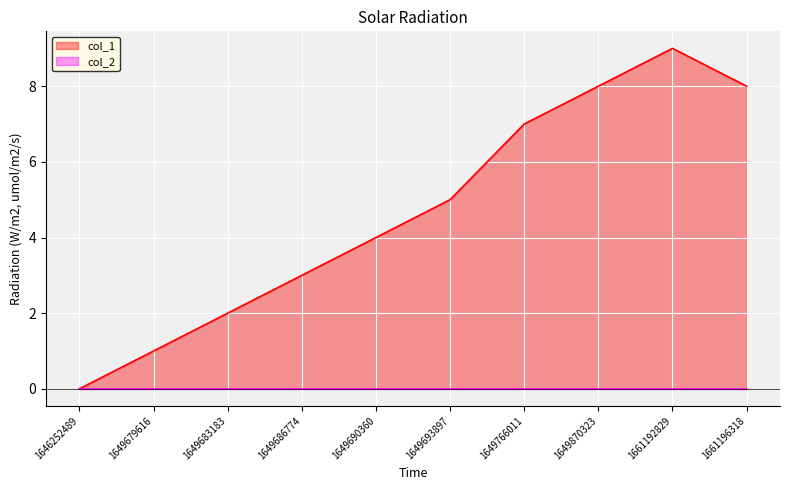

How many points are higher than both their immediate neighbors (excluding endpoints)?

1